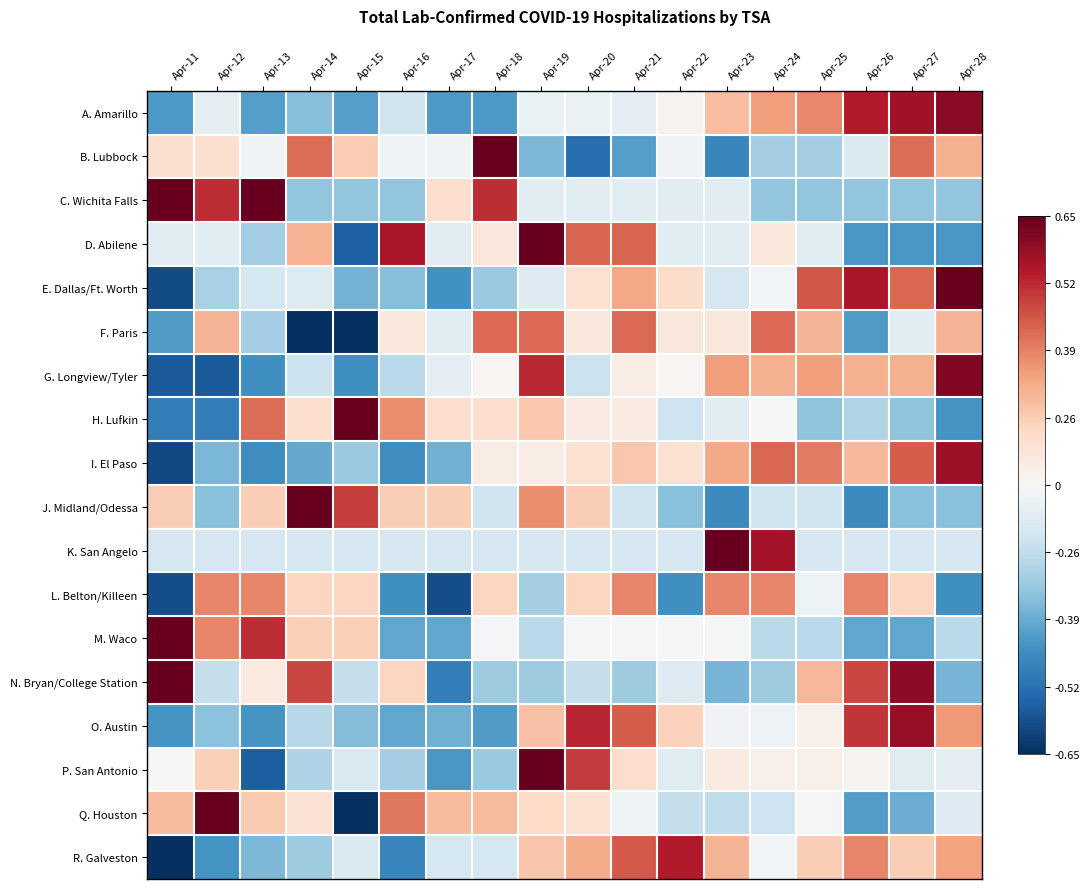

Reading right to left, extract all data points from this chart.

A. Amarillo: Apr-28=1.8	Apr-27=1.7	Apr-26=1.6	Apr-25=1.0	Apr-24=0.8	Apr-23=0.6	Apr-22=0.1	Apr-21=-0.2	Apr-20=-0.1	Apr-19=-0.1	Apr-18=-1.2	Apr-17=-1.2	Apr-16=-0.4	Apr-15=-1.1	Apr-14=-0.9	Apr-13=-1.1	Apr-12=-0.2	Apr-11=-1.2
B. Lubbock: Apr-28=0.7	Apr-27=1.1	Apr-26=-0.3	Apr-25=-0.7	Apr-24=-0.7	Apr-23=-1.3	Apr-22=-0.1	Apr-21=-1.1	Apr-20=-1.5	Apr-19=-0.9	Apr-18=2.7	Apr-17=-0.1	Apr-16=-0.1	Apr-15=0.5	Apr-14=1.1	Apr-13=-0.1	Apr-12=0.3	Apr-11=0.3
C. Wichita Falls: Apr-28=-0.8	Apr-27=-0.8	Apr-26=-0.8	Apr-25=-0.8	Apr-24=-0.8	Apr-23=-0.2	Apr-22=-0.2	Apr-21=-0.2	Apr-20=-0.2	Apr-19=-0.2	Apr-18=1.5	Apr-17=0.3	Apr-16=-0.8	Apr-15=-0.8	Apr-14=-0.8	Apr-13=2.0	Apr-12=1.5	Apr-11=2.0
D. Abilene: Apr-28=-1.2	Apr-27=-1.2	Apr-26=-1.2	Apr-25=-0.2	Apr-24=0.2	Apr-23=-0.2	Apr-22=-0.2	Apr-21=1.2	Apr-20=1.2	Apr-19=2.1	Apr-18=0.2	Apr-17=-0.2	Apr-16=1.6	Apr-15=-1.6	Apr-14=0.7	Apr-13=-0.7	Apr-12=-0.2	Apr-11=-0.2
E. Dallas/Ft. Worth: Apr-28=2.0	Apr-27=1.1	Apr-26=1.6	Apr-25=1.2	Apr-24=-0.1	Apr-23=-0.3	Apr-22=0.4	Apr-21=0.8	Apr-20=0.3	Apr-19=-0.3	Apr-18=-0.7	Apr-17=-1.2	Apr-16=-0.9	Apr-15=-1.0	Apr-14=-0.3	Apr-13=-0.4	Apr-12=-0.7	Apr-11=-1.8
F. Paris: Apr-28=0.7	Apr-27=-0.2	Apr-26=-1.1	Apr-25=0.7	Apr-24=1.1	Apr-23=0.2	Apr-22=0.2	Apr-21=1.1	Apr-20=0.2	Apr-19=1.1	Apr-18=1.1	Apr-17=-0.2	Apr-16=0.2	Apr-15=-2.0	Apr-14=-2.0	Apr-13=-0.7	Apr-12=0.7	Apr-11=-1.1
G. Longview/Tyler: Apr-28=1.9	Apr-27=0.7	Apr-26=0.7	Apr-25=0.8	Apr-24=0.7	Apr-23=0.8	Apr-22=0.0	Apr-21=0.1	Apr-20=-0.4	Apr-19=1.5	Apr-18=0.0	Apr-17=-0.2	Apr-16=-0.5	Apr-15=-1.2	Apr-14=-0.4	Apr-13=-1.2	Apr-12=-1.7	Apr-11=-1.7
H. Lufkin: Apr-28=-1.2	Apr-27=-0.8	Apr-26=-0.6	Apr-25=-0.8	Apr-24=-0.0	Apr-23=-0.2	Apr-22=-0.4	Apr-21=0.2	Apr-20=0.2	Apr-19=0.5	Apr-18=0.4	Apr-17=0.4	Apr-16=0.9	Apr-15=2.8	Apr-14=0.4	Apr-13=1.1	Apr-12=-1.4	Apr-11=-1.4
I. El Paso: Apr-28=1.7	Apr-27=1.2	Apr-26=0.6	Apr-25=1.0	Apr-24=1.1	Apr-23=0.8	Apr-22=0.3	Apr-21=0.5	Apr-20=0.3	Apr-19=0.1	Apr-18=0.1	Apr-17=-1.0	Apr-16=-1.2	Apr-15=-0.7	Apr-14=-1.0	Apr-13=-1.2	Apr-12=-0.9	Apr-11=-1.8
J. Midland/Odessa: Apr-28=-0.8	Apr-27=-0.8	Apr-26=-1.3	Apr-25=-0.4	Apr-24=-0.4	Apr-23=-1.3	Apr-22=-0.8	Apr-21=-0.4	Apr-20=0.5	Apr-19=0.9	Apr-18=-0.4	Apr-17=0.5	Apr-16=0.5	Apr-15=1.4	Apr-14=2.7	Apr-13=0.5	Apr-12=-0.8	Apr-11=0.5
K. San Angelo: Apr-28=-0.3	Apr-27=-0.3	Apr-26=-0.3	Apr-25=-0.3	Apr-24=1.7	Apr-23=3.7	Apr-22=-0.3	Apr-21=-0.3	Apr-20=-0.3	Apr-19=-0.3	Apr-18=-0.3	Apr-17=-0.3	Apr-16=-0.3	Apr-15=-0.3	Apr-14=-0.3	Apr-13=-0.3	Apr-12=-0.3	Apr-11=-0.3
L. Belton/Killeen: Apr-28=-1.2	Apr-27=0.4	Apr-26=1.0	Apr-25=-0.1	Apr-24=1.0	Apr-23=1.0	Apr-22=-1.2	Apr-21=1.0	Apr-20=0.4	Apr-19=-0.7	Apr-18=0.4	Apr-17=-1.8	Apr-16=-1.2	Apr-15=0.4	Apr-14=0.4	Apr-13=1.0	Apr-12=1.0	Apr-11=-1.8
M. Waco: Apr-28=-0.5	Apr-27=-1.0	Apr-26=-1.0	Apr-25=-0.5	Apr-24=-0.5	Apr-23=-0.0	Apr-22=-0.0	Apr-21=-0.0	Apr-20=-0.0	Apr-19=-0.5	Apr-18=-0.0	Apr-17=-1.0	Apr-16=-1.0	Apr-15=0.5	Apr-14=0.5	Apr-13=1.5	Apr-12=1.0	Apr-11=3.0
N. Bryan/College Station: Apr-28=-0.9	Apr-27=1.8	Apr-26=1.3	Apr-25=0.7	Apr-24=-0.7	Apr-23=-0.9	Apr-22=-0.3	Apr-21=-0.7	Apr-20=-0.5	Apr-19=-0.7	Apr-18=-0.7	Apr-17=-1.4	Apr-16=0.4	Apr-15=-0.5	Apr-14=1.3	Apr-13=0.2	Apr-12=-0.5	Apr-11=2.0
O. Austin: Apr-28=0.9	Apr-27=1.7	Apr-26=1.4	Apr-25=0.1	Apr-24=-0.1	Apr-23=-0.1	Apr-22=0.5	Apr-21=1.2	Apr-20=1.5	Apr-19=0.6	Apr-18=-1.1	Apr-17=-1.0	Apr-16=-1.0	Apr-15=-0.9	Apr-14=-0.6	Apr-13=-1.2	Apr-12=-0.8	Apr-11=-1.2
P. San Antonio: Apr-28=-0.2	Apr-27=-0.2	Apr-26=0.1	Apr-25=0.1	Apr-24=0.1	Apr-23=0.2	Apr-22=-0.2	Apr-21=0.4	Apr-20=1.4	Apr-19=3.2	Apr-18=-0.7	Apr-17=-1.2	Apr-16=-0.7	Apr-15=-0.3	Apr-14=-0.6	Apr-13=-1.6	Apr-12=0.5	Apr-11=-0.0
Q. Houston: Apr-28=-0.3	Apr-27=-1.0	Apr-26=-1.1	Apr-25=-0.0	Apr-24=-0.4	Apr-23=-0.5	Apr-22=-0.5	Apr-21=-0.1	Apr-20=0.3	Apr-19=0.4	Apr-18=0.6	Apr-17=0.6	Apr-16=1.1	Apr-15=-2.7	Apr-14=0.3	Apr-13=0.5	Apr-12=2.1	Apr-11=0.6
R. Galveston: Apr-28=0.8	Apr-27=0.5	Apr-26=1.0	Apr-25=0.5	Apr-24=-0.0	Apr-23=0.7	Apr-22=1.6	Apr-21=1.2	Apr-20=0.7	Apr-19=0.6	Apr-18=-0.3	Apr-17=-0.3	Apr-16=-1.3	Apr-15=-0.3	Apr-14=-0.7	Apr-13=-0.9	Apr-12=-1.2	Apr-11=-2.4